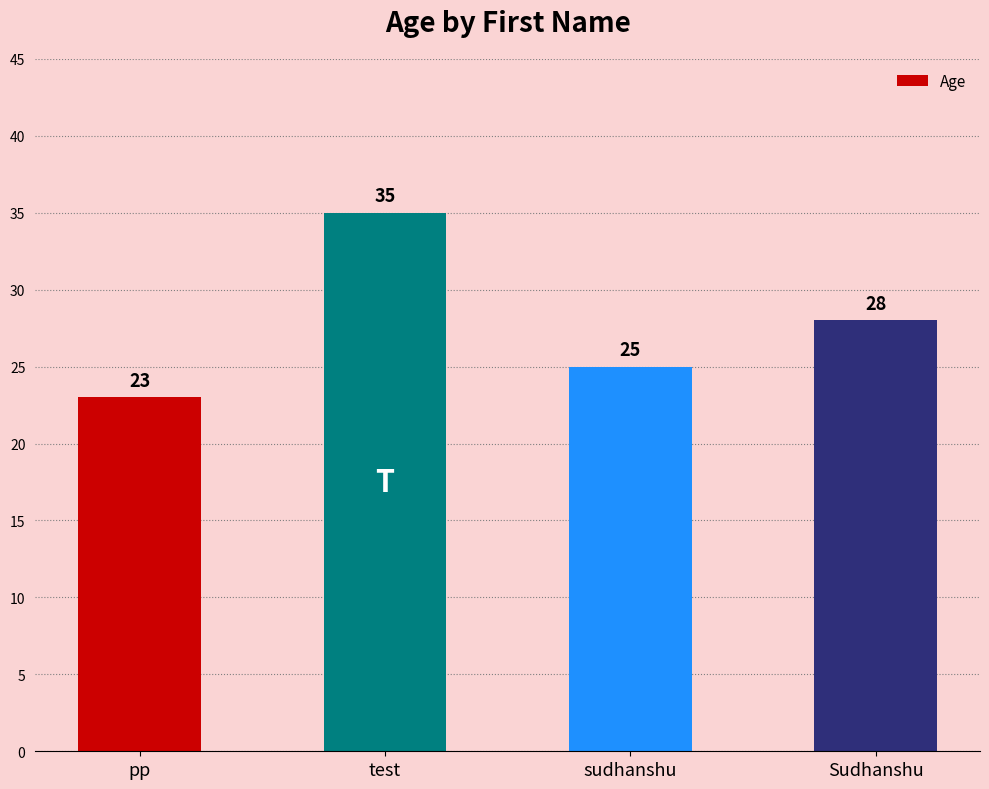

Rank the categories by value from highest to lowest.

test, Sudhanshu, sudhanshu, pp